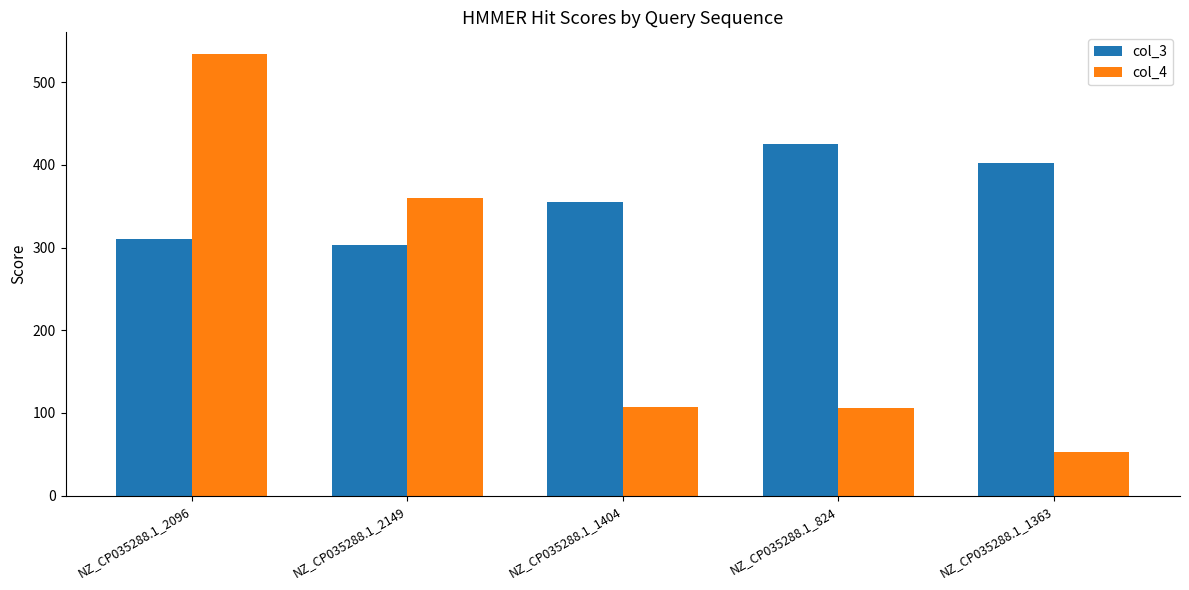

What is the total value across all series at NZ_CP035288.1_824?

531.0